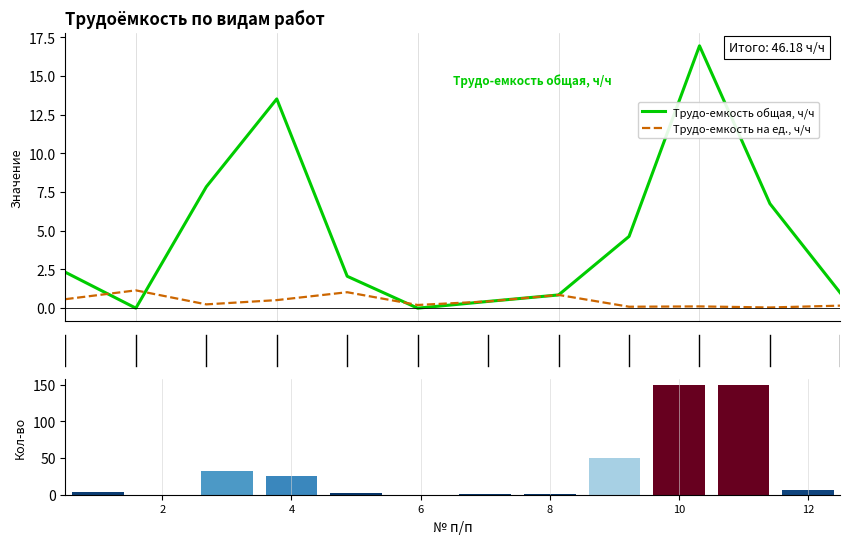

Does the chart contain any negative values?

No